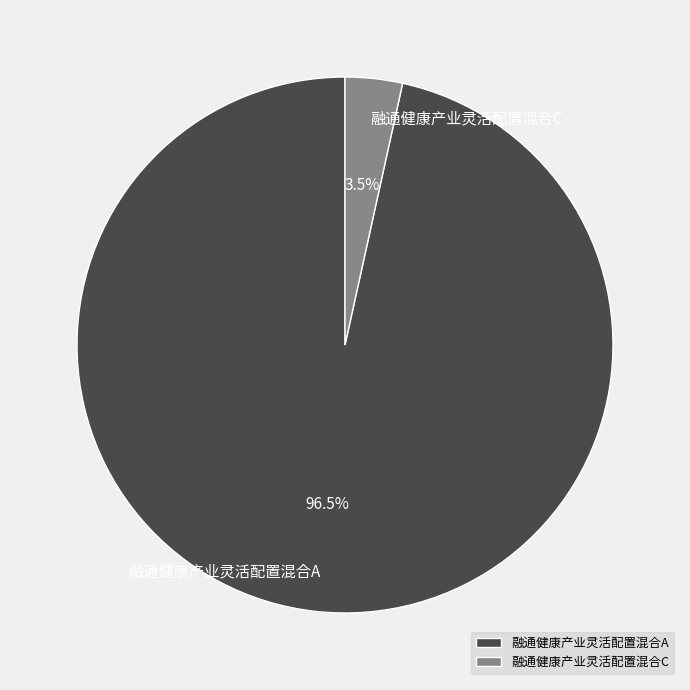

Combined, what portion of the pie is 融通健康产业灵活配置混合A and 融通健康产业灵活配置混合C?

100.0%